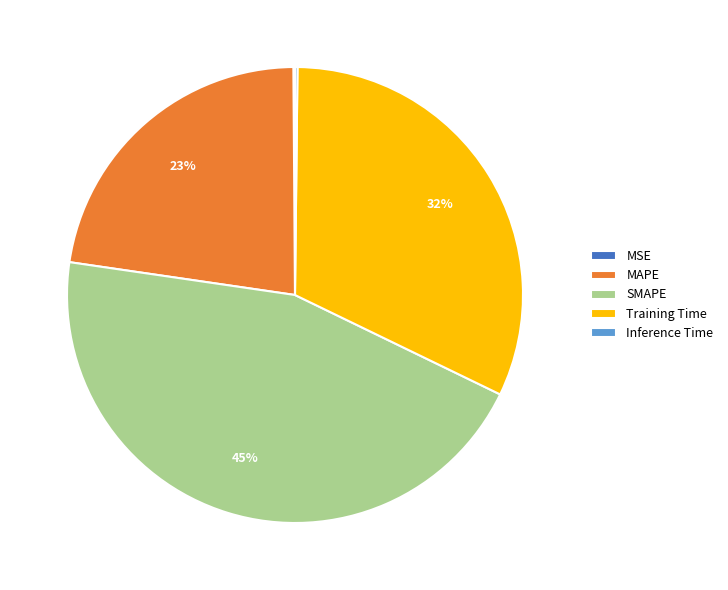

To the nearest percent, what is the difference between the largest and smallest slice percentages?

45%